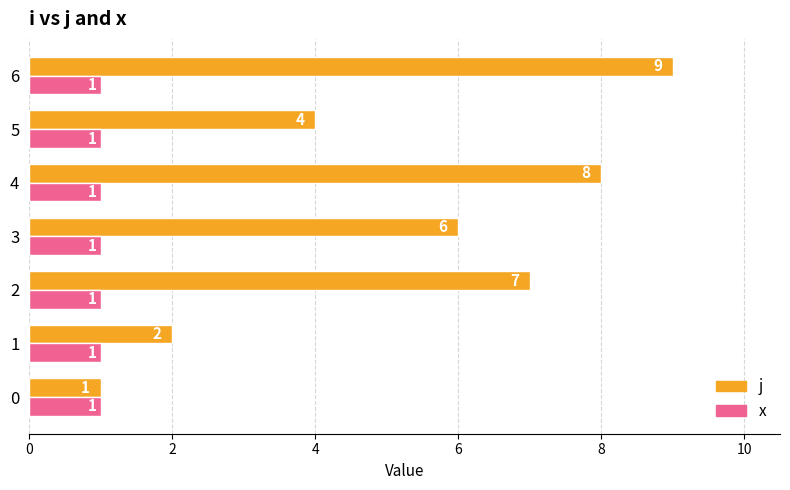

What is the average value of the j series?

5